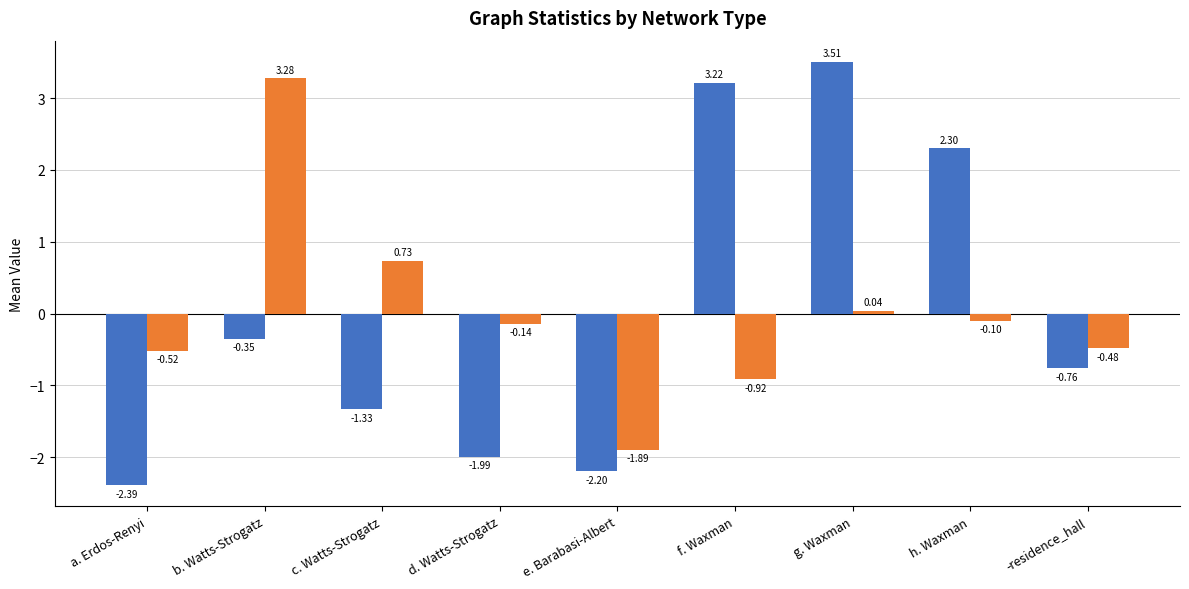

Which category has the lowest value in the _c_mean series?

e. Barabasi-Albert